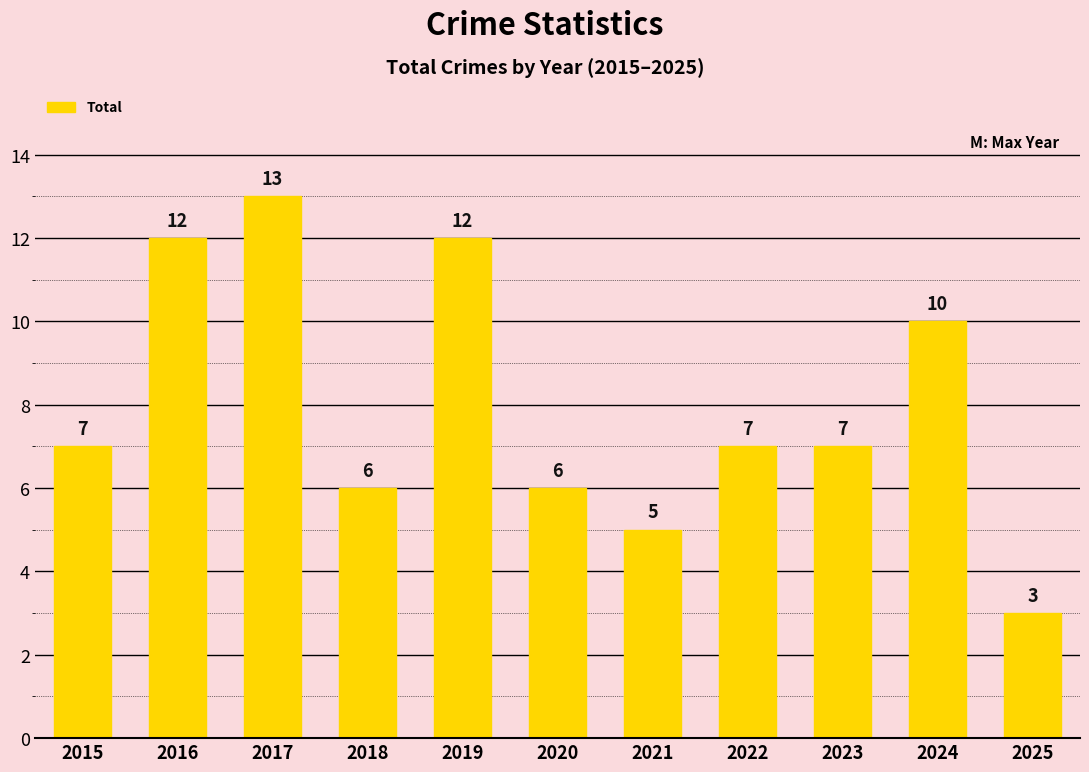

Is it true that the value at 2018 is 6?

True